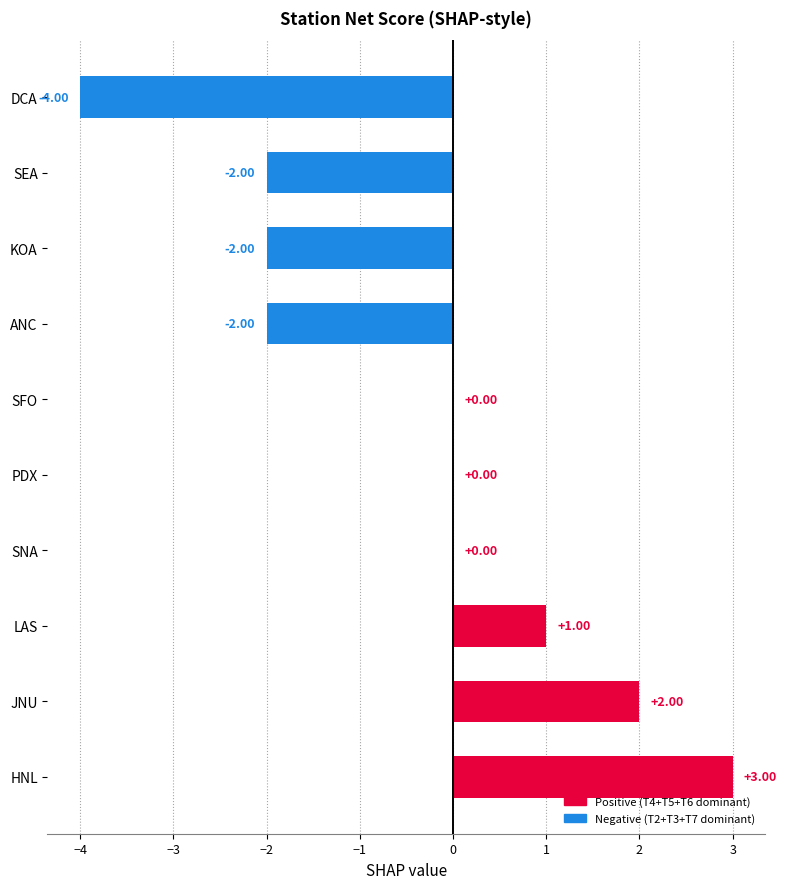

Which has a higher value, JNU or SFO?

JNU